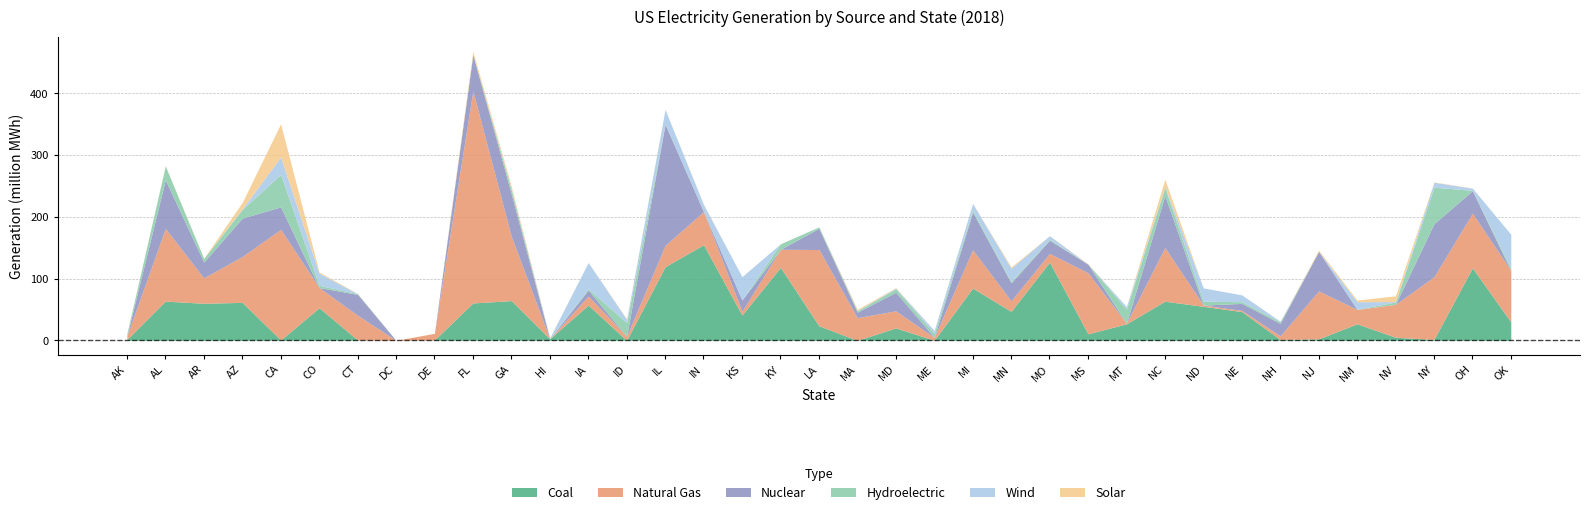

Reading left to right, list all the values displayed in this chart.

Coal: 1257128	63555040	59992202	61489246	562656	52764120	659402	0	546776	60544401	64361110	2622406	57105997	40676	119283848	154910458	40947966	118336286	23573448	0	20133847	141655	84661728	46910712	126710270	10560086	26720052	63380938	55081330	46610416	1320614	2386576	26803064	4970092	1380771	117453925	29813494
Natural Gas: 5895805	117600839	41247410	74336150	179208948	32796879	40012915	45540	10800310	343744428	103944220	0	14680140	6557484	34481838	53633989	6011430	29229998	123563547	36771643	27699345	4661434	61973783	17110588	14100111	98963622	952740	86891498	2038546	1929580	5983078	77726983	23256354	53377223	101620853	88429003	83225972
Nuclear: 0	78925654	25441636	62194518	36427038	0	33762984	0	0	58624698	68725352	0	9790798	0	196203054	0	18336578	0	34305164	8883126	29975862	0	60957388	29202658	21310558	13838940	0	84153898	0	11264280	20123392	63964212	0	0	85838022	36630014	0
Hydroelectric: 3328450	22286278	6017550	13964484	52661333	3650770	1110638	0	0	465148	7393736	193040	1849722	22048684	293056	445322	52840	8835666	2359710	2267240	5661772	6522108	3138398	2107008	1656784	0	22809218	13210858	6360308	2764146	2709976	71076	299092	3762532	59260000	488038	4069794
Wind: 310030	0	0	1060380	28047902	19490300	24590	0	10414	0	1085544	1203868	42668114	5310104	23797968	10874306	37815004	0	0	441965	1139968	4768590	10914504	21427300	5669354	0	4306784	1085544	21465826	11098212	813318	45192	12183102	624696	7996666	3500044	54676456
Solar: 0	714504	406826	10280753	53970354	2124760	211110	0	99578	4824126	3991674	369152	22912	1111928	132100	581434	15454	78872	3036	1956623	793440	24064	236306	2084042	182462	651706	68024	12220756	0	54224	0	1980840	2697152	9437790	594944	238110	123252